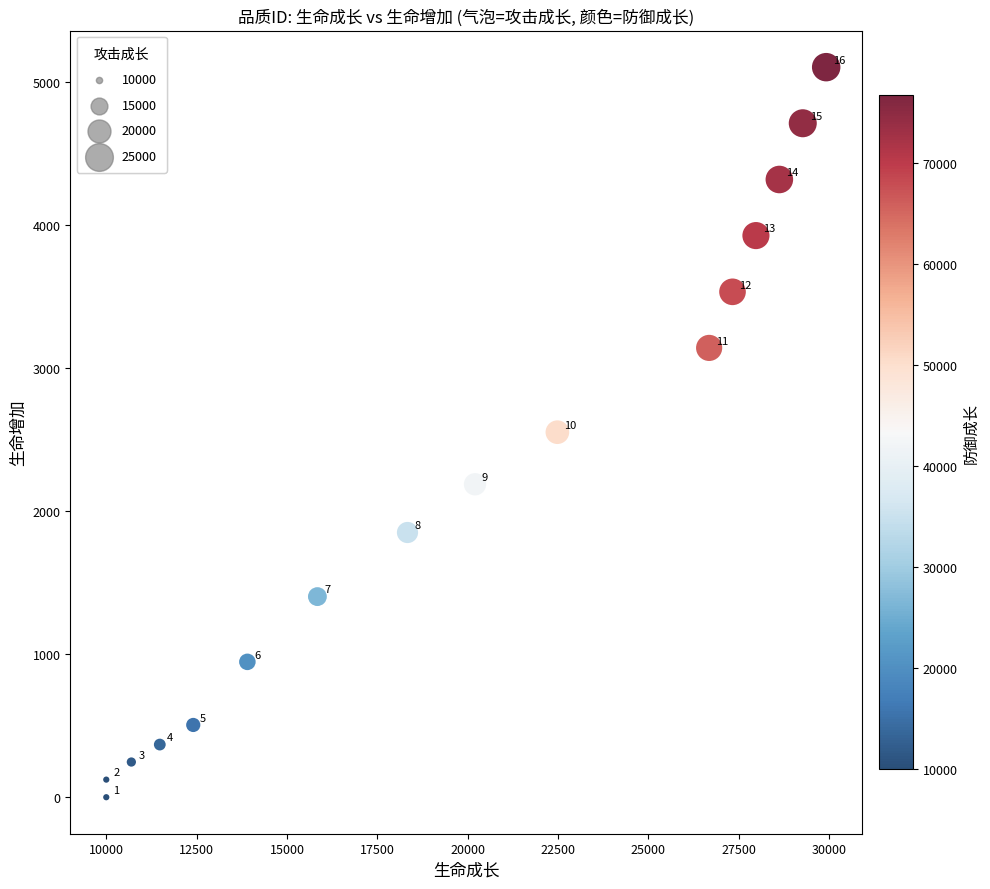

What is the range of Y values (max minus min)?

5102